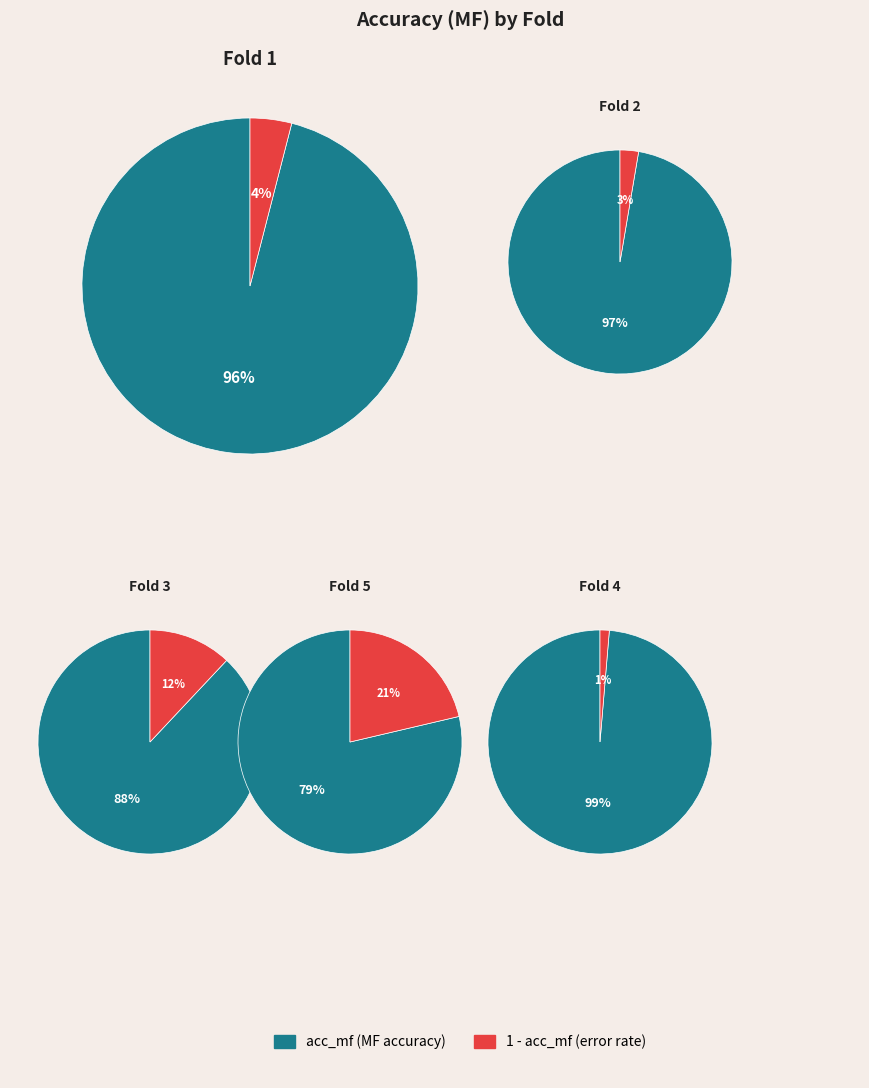

To the nearest percent, what portion does 4 represent?

22%